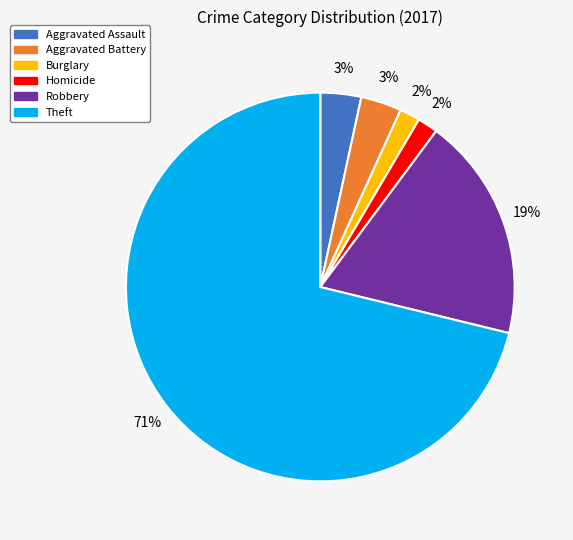

Is there a majority slice in this chart?

Yes